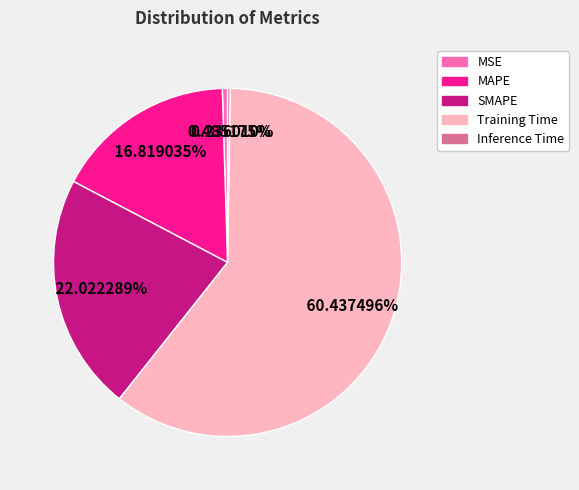

Do MSE and MAPE together represent more than half of the pie?

No